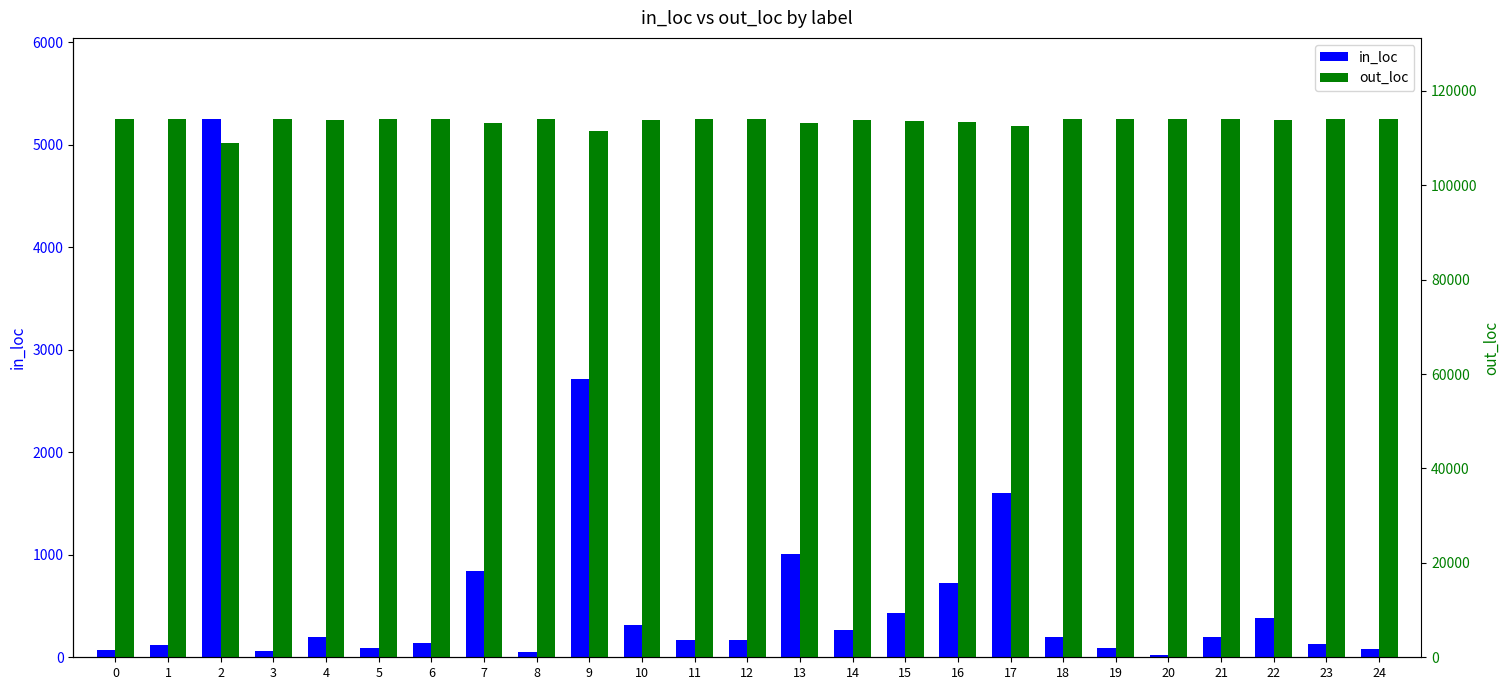

Where is out_loc nearest to the value 111487?

9